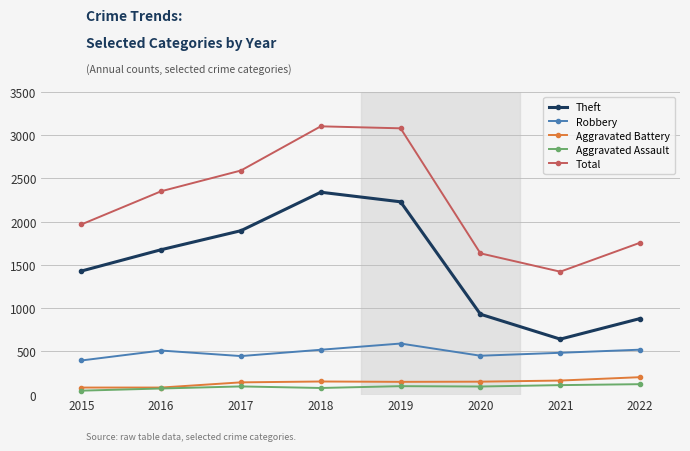

True or false: Total and Robbery intersect in this chart.

False